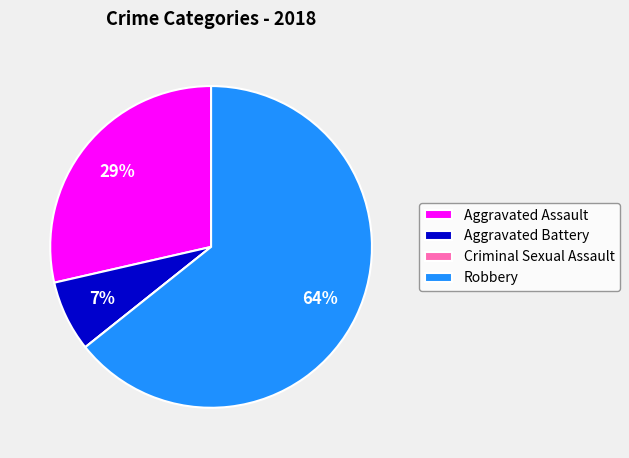

Do Robbery and Aggravated Battery together represent more than half of the pie?

Yes